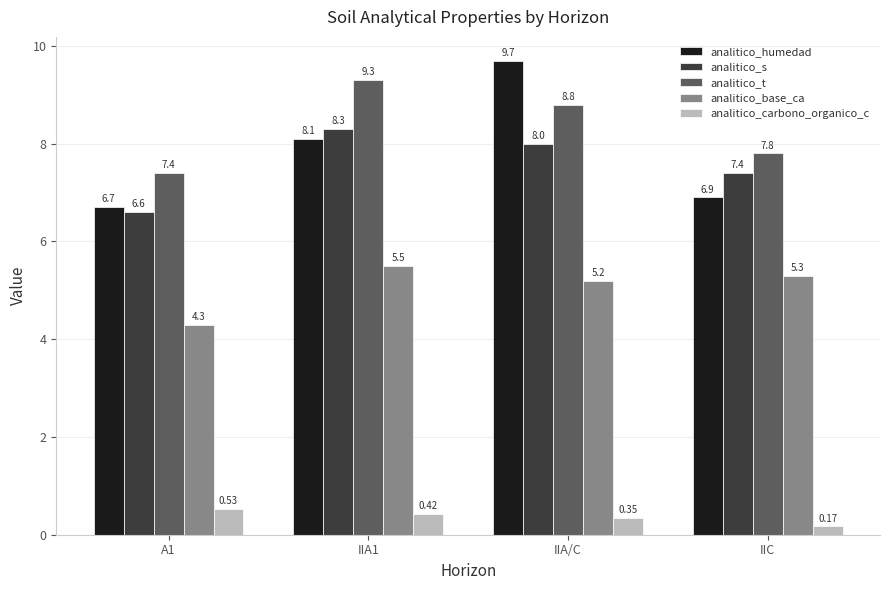

Is the value of analitico_s at IIA1 greater than the value of analitico_base_ca at IIC?

Yes